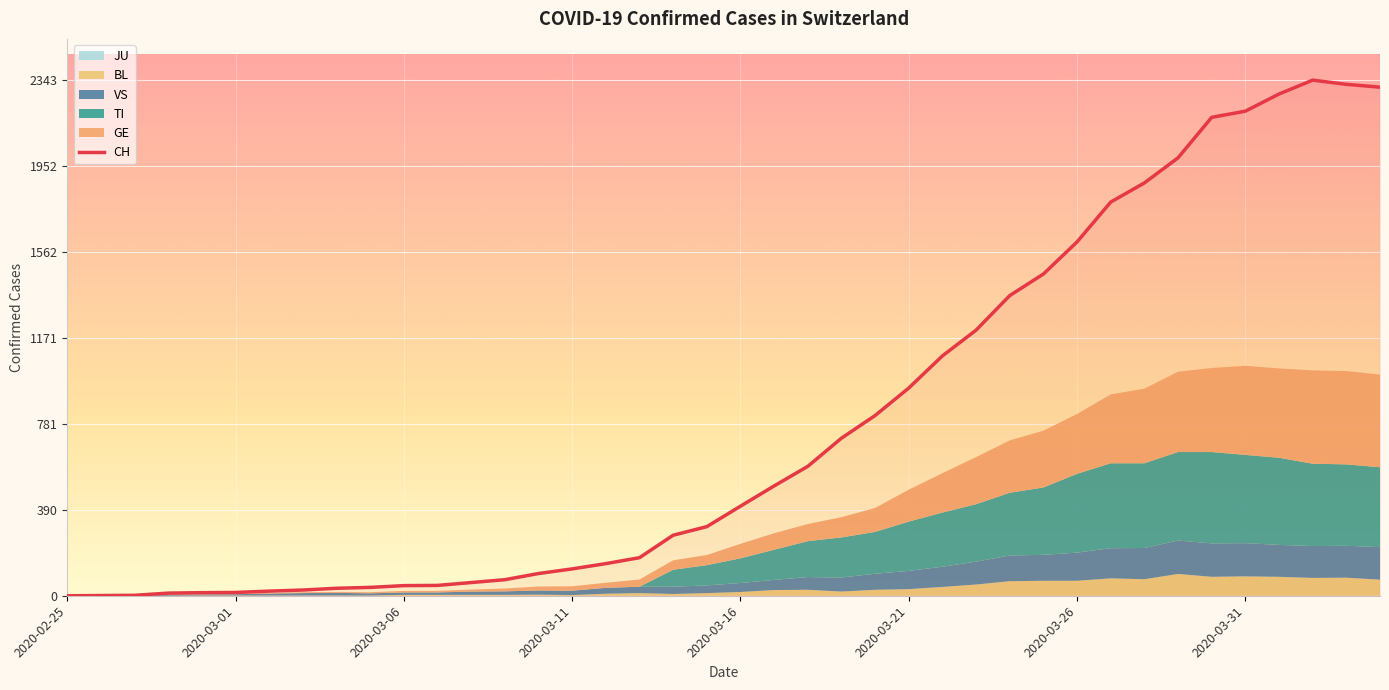

True or false: CH and VS intersect in this chart.

False